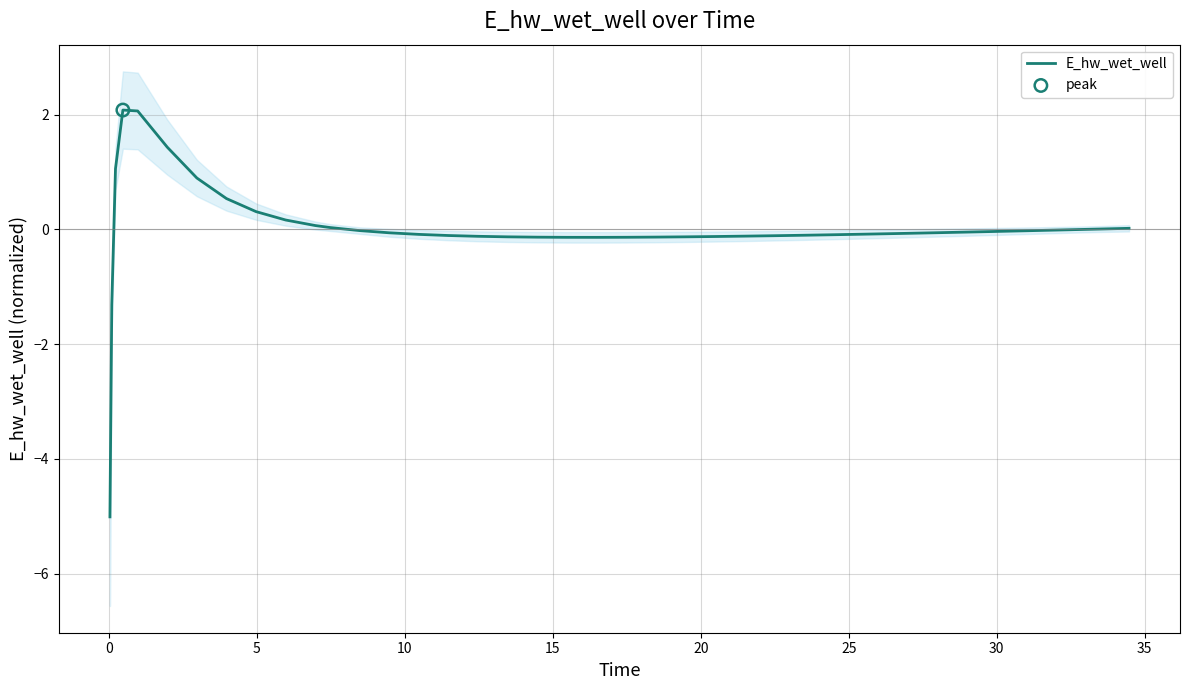

What is the highest value of the E_hw_wet_well series?

2.1